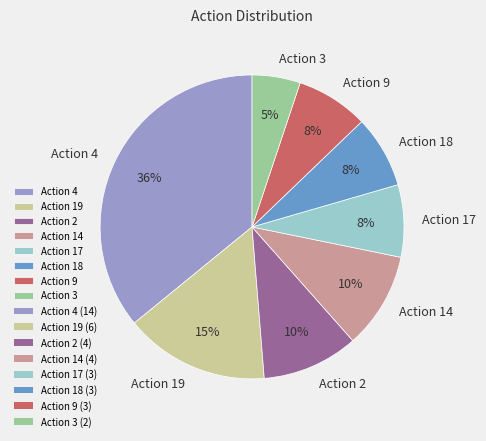

Is there any slice that represents more than half of the pie?

No